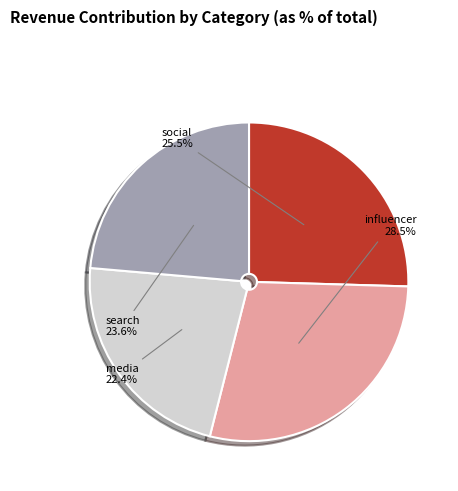

Is there any slice that represents more than half of the pie?

No